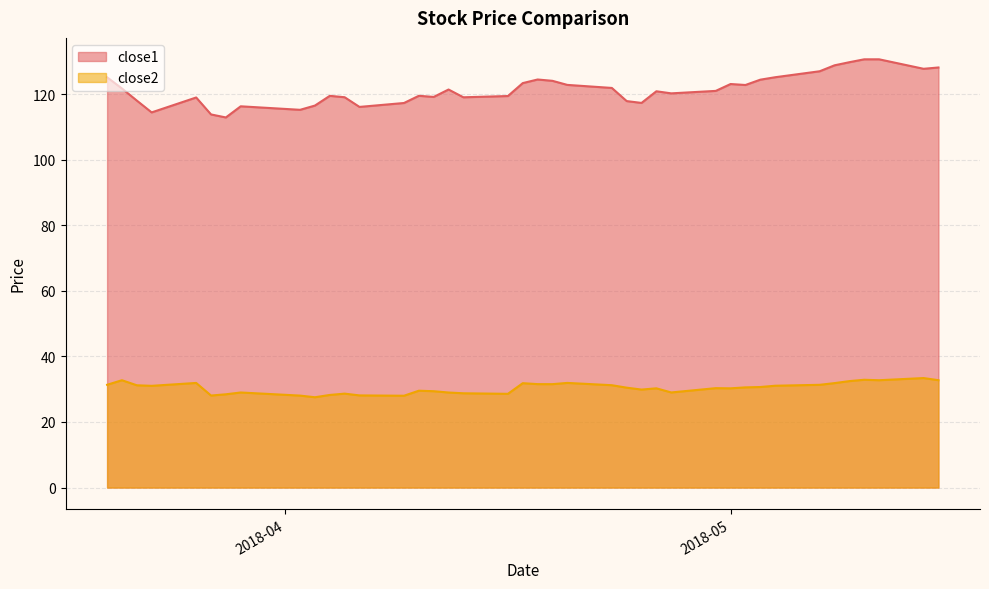

Which label corresponds to the largest value in the chart?

2018-05-11